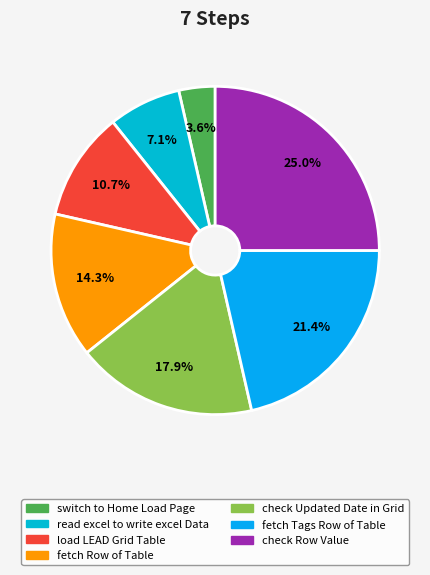

Which category has the biggest portion of the pie?

check Row Value